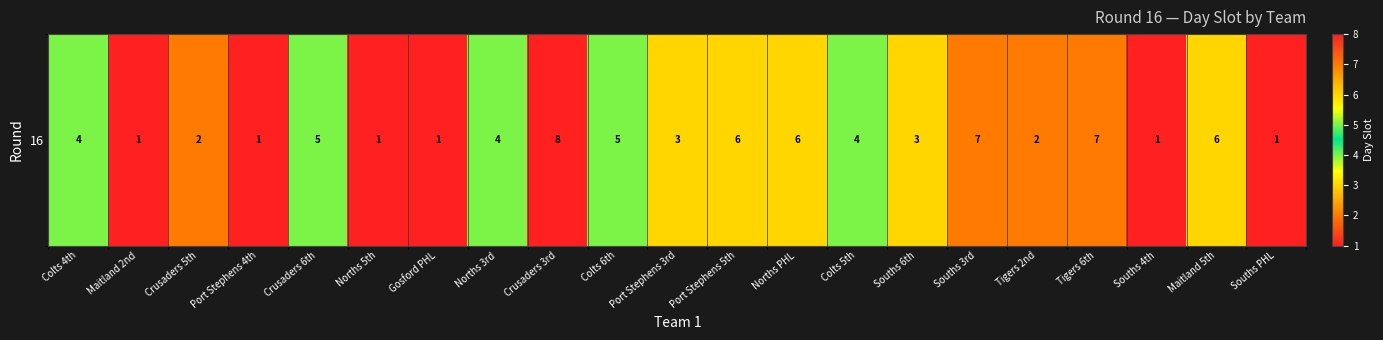

Which label corresponds to the smallest value in the chart?

Maitland 2nd